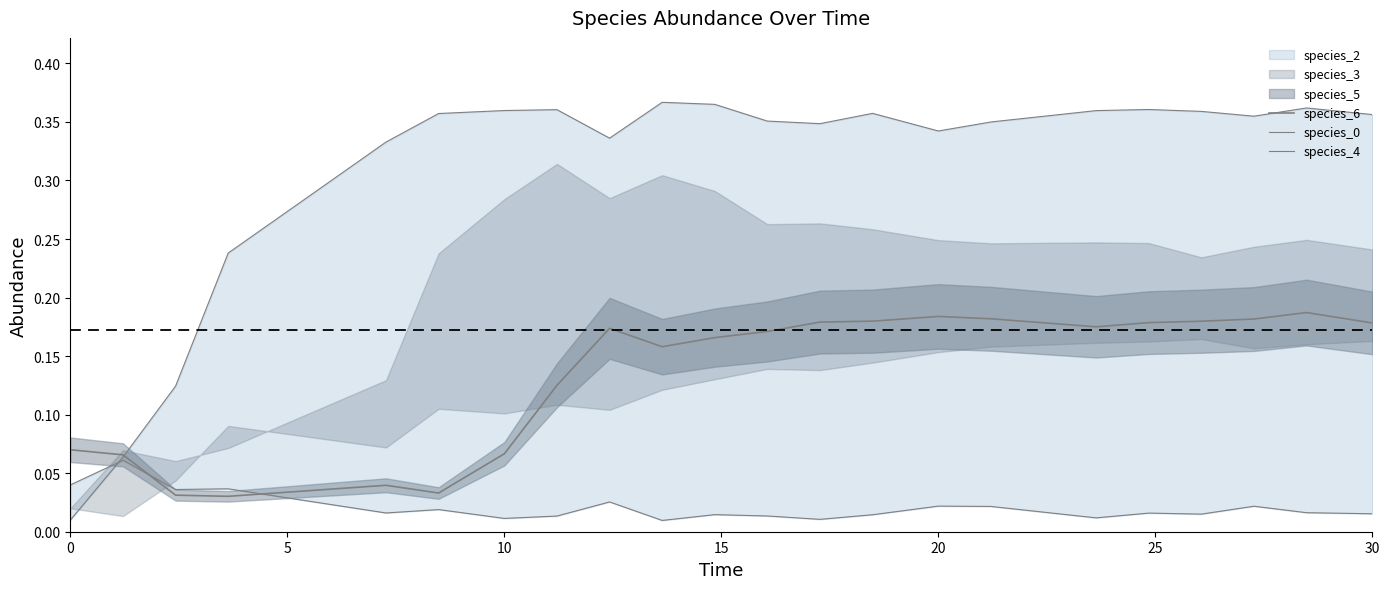

How many interior local peaks does the species_6 series have?

4